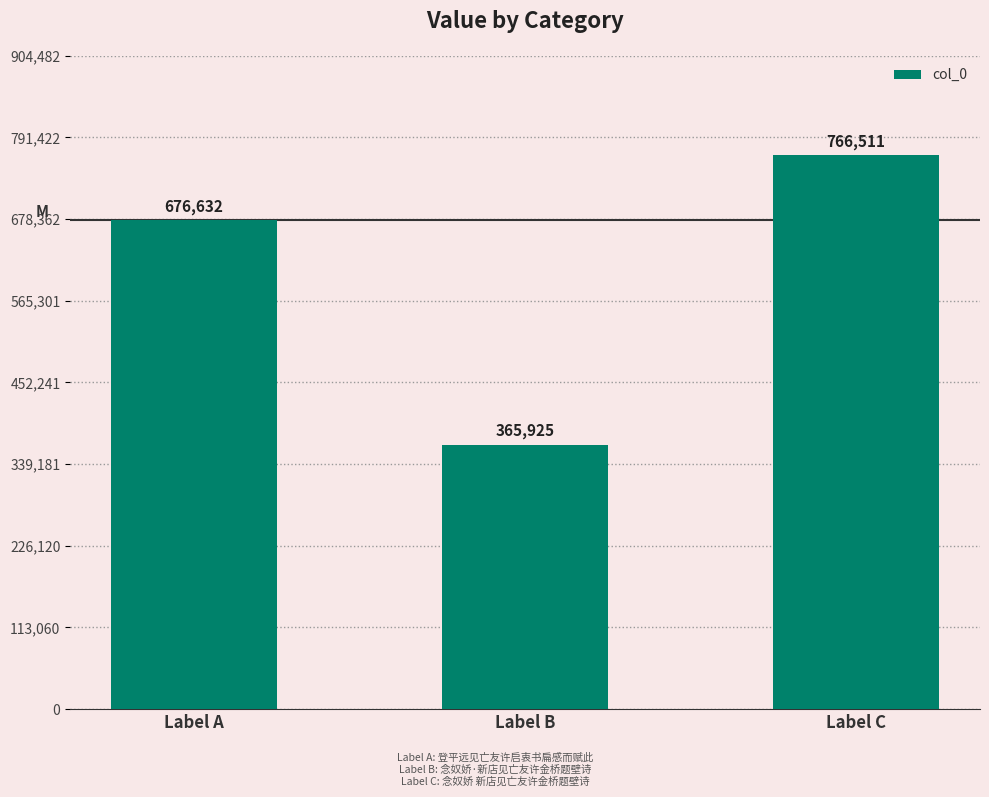

Reading left to right, transcribe all the data shown in this chart.

Label A=676632	Label B=365925	Label C=766511